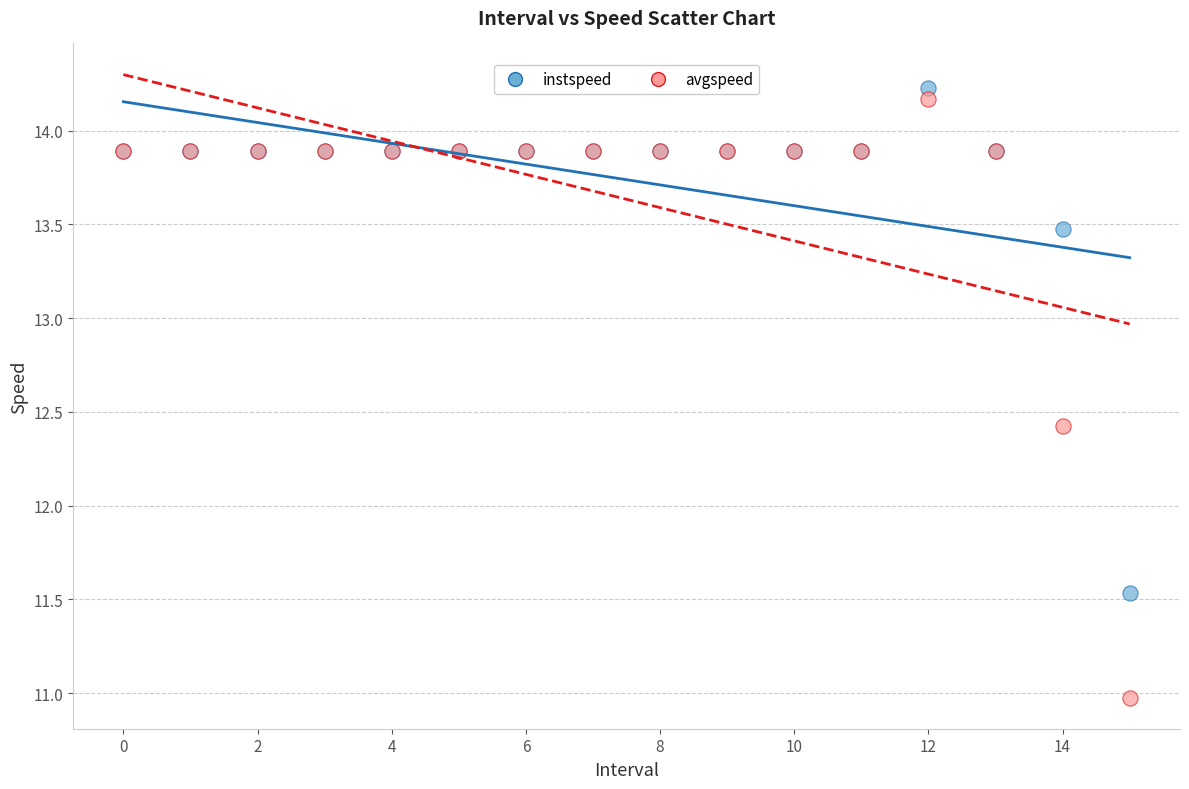

Which series reaches the maximum Y coordinate?

instspeed